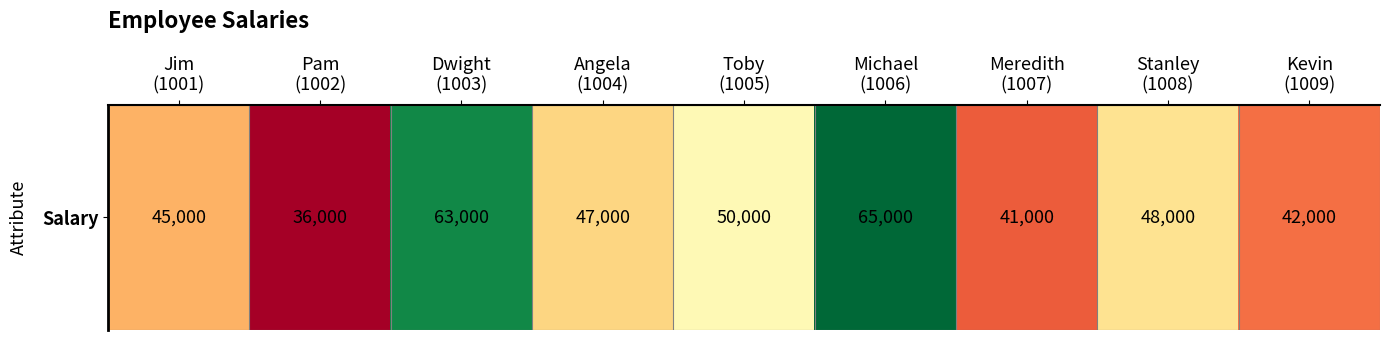

What is the difference between the maximum and second lowest values?

24000